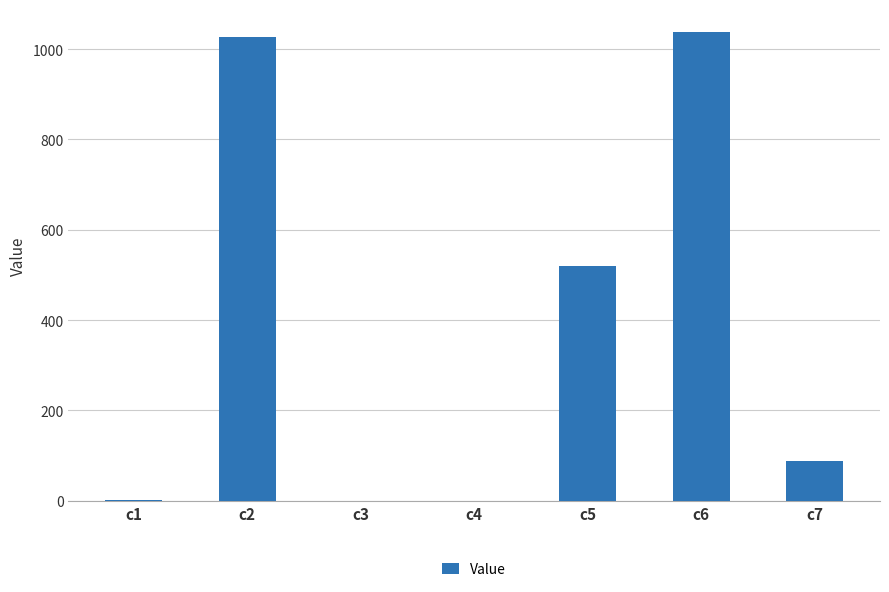

What is the change in value from c2 to c7?

-939.2